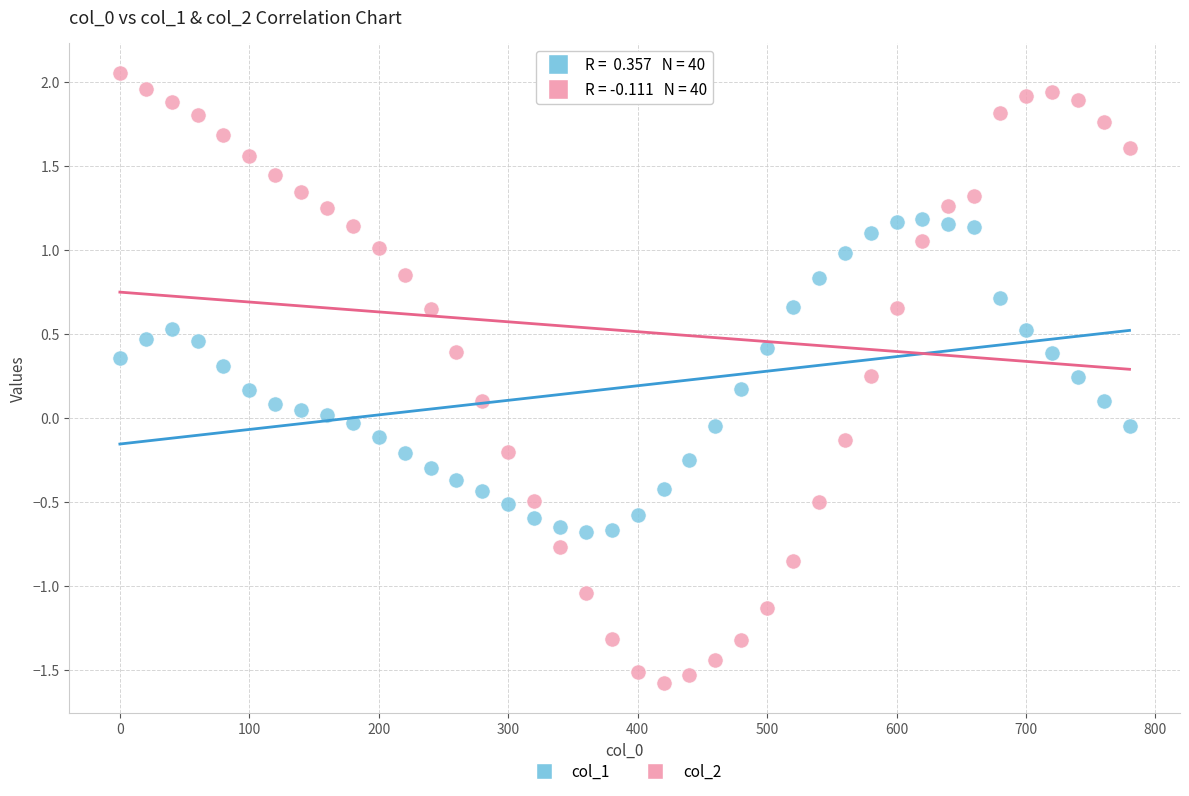

Across all data points, what is the range of X values (max minus min)?

780.0